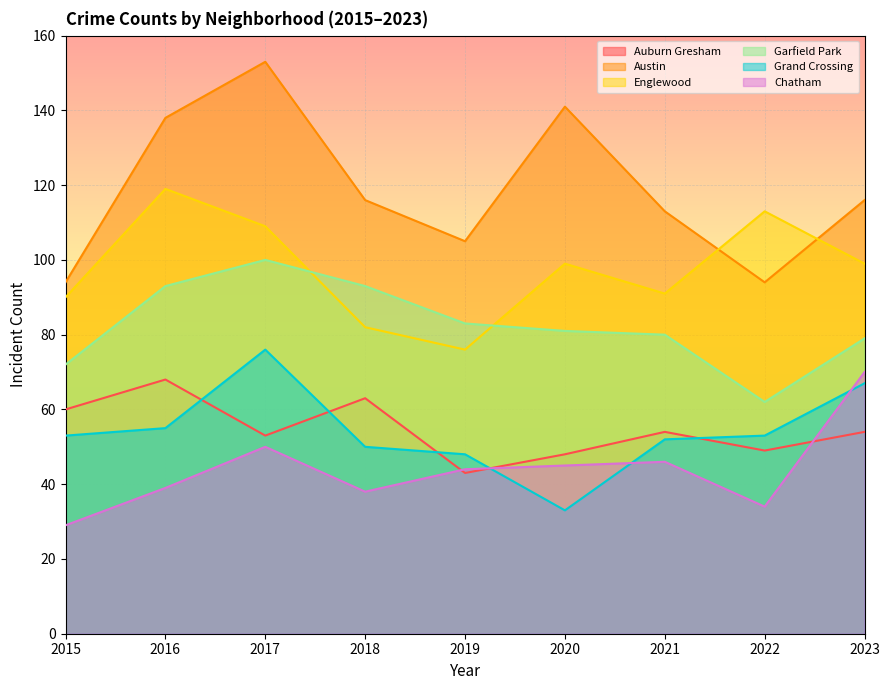

Does the chart display data point markers on the line(s)?

No